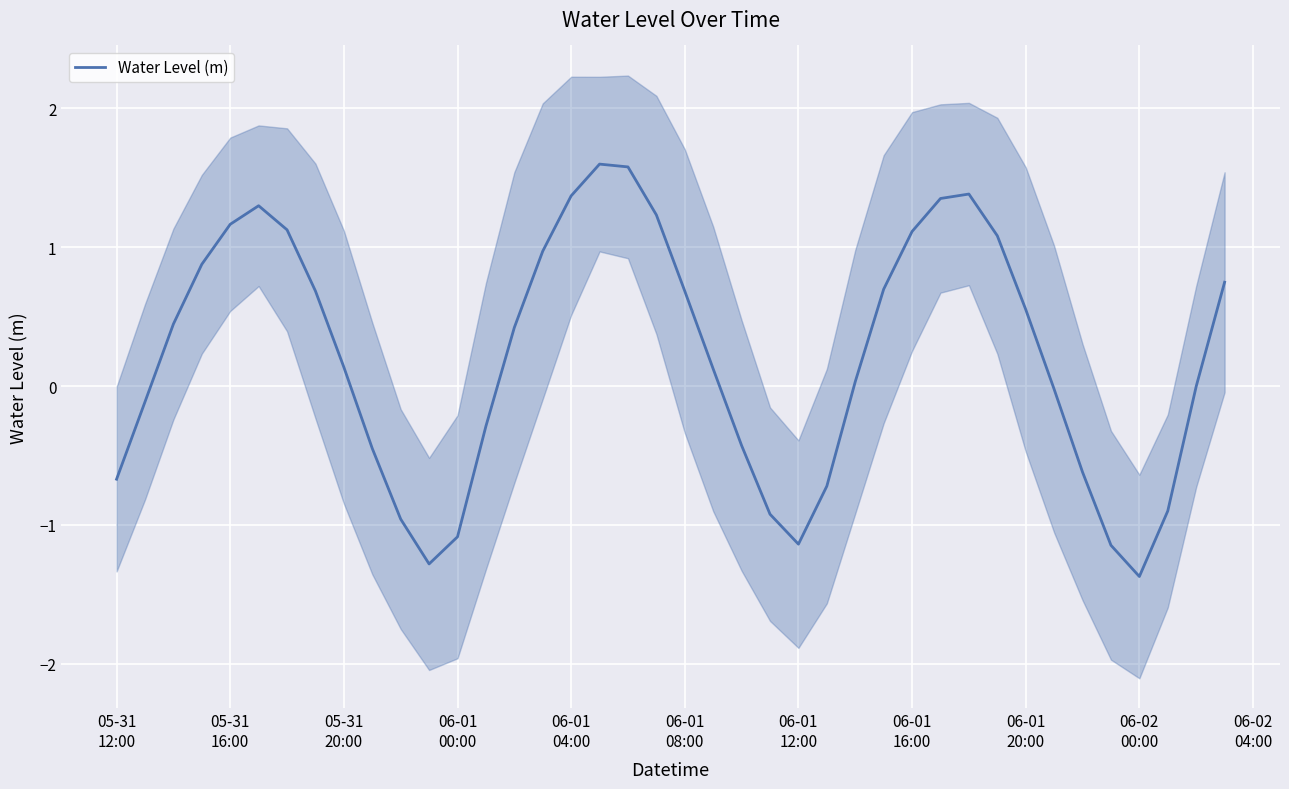

What is the approximate value at 06-01 20:00?

0.6